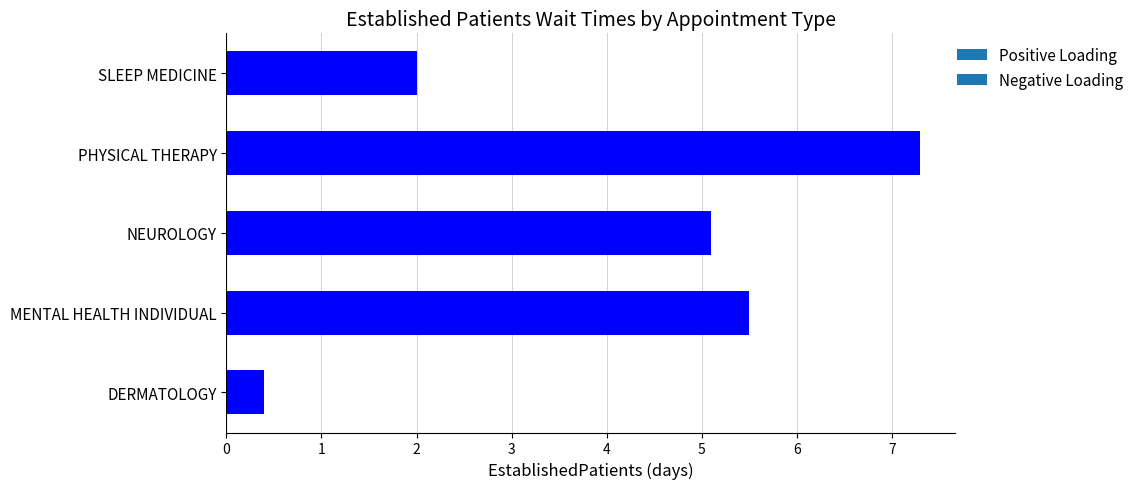

Which label corresponds to the largest value in the chart?

PHYSICAL THERAPY